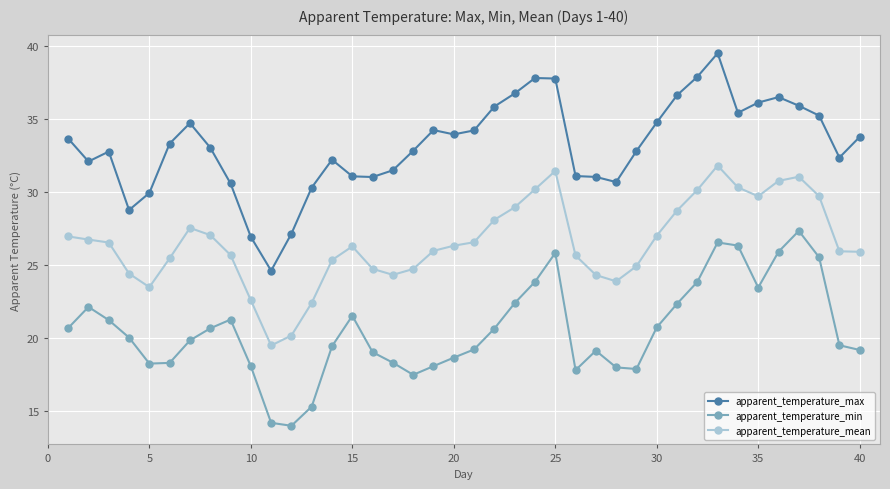

What are all the series names shown in the legend?

apparent_temperature_max, apparent_temperature_min, apparent_temperature_mean